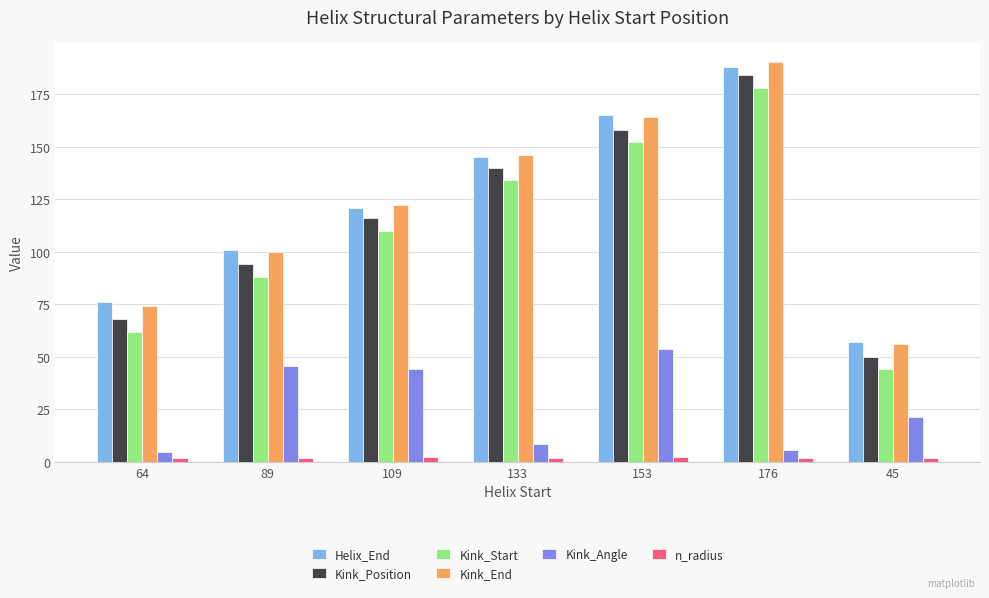

Count the Helix_End values in the range 76 to 165.

5